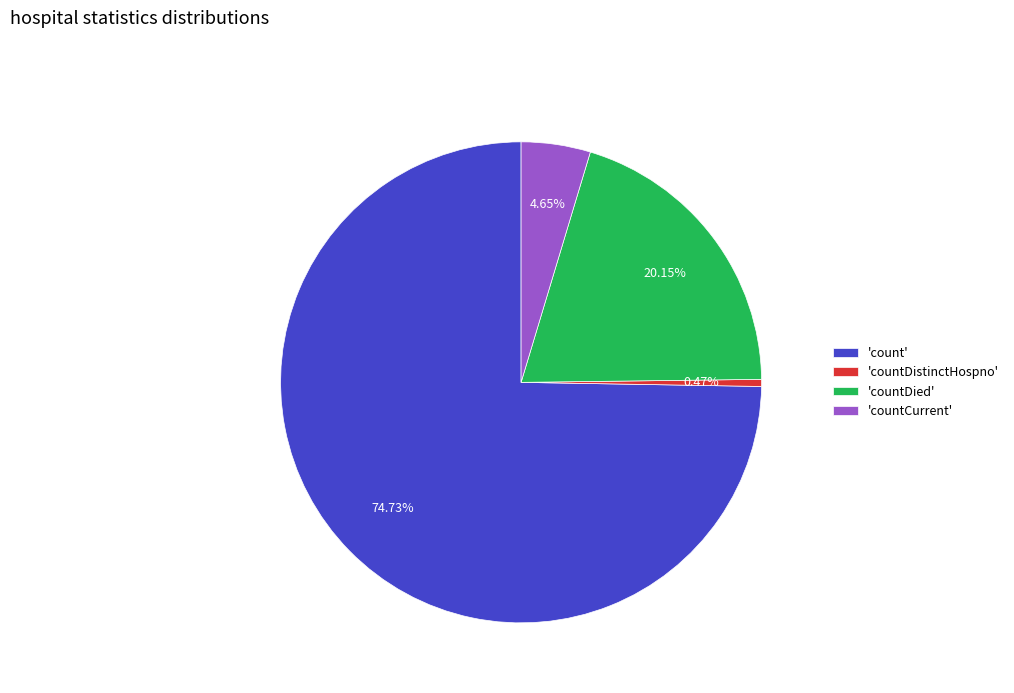

What is the ratio of the value at 'count' to the value at 'countCurrent'?

16.1